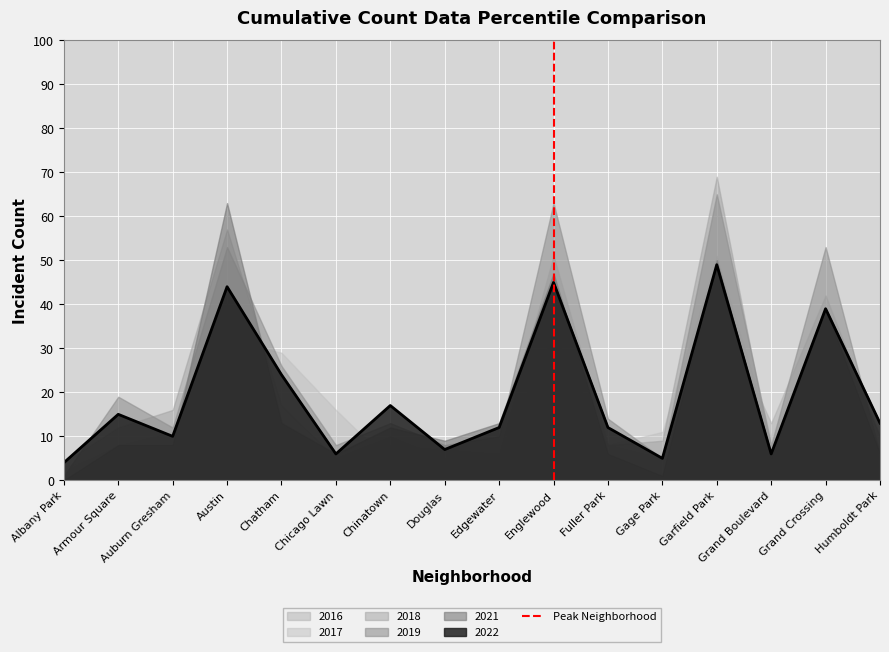

The value of 2022 at Humboldt Park is 13. True or false?

True